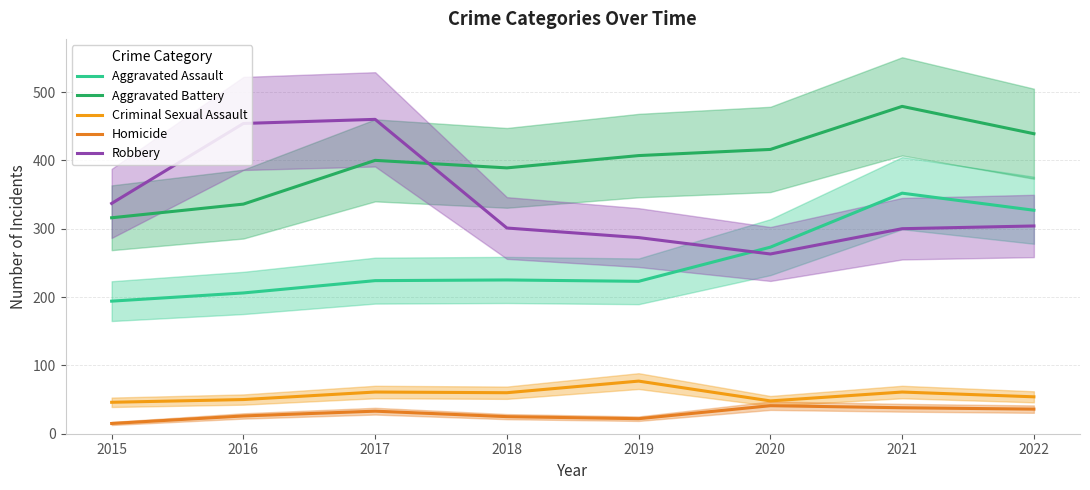

What is the highest value of the Criminal Sexual Assault series?

77